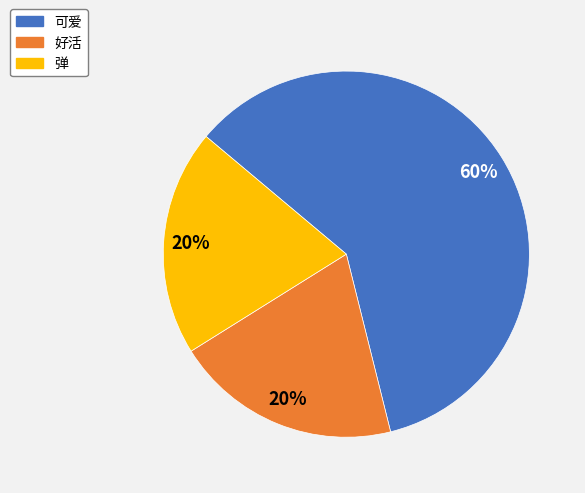

Is it true that 弹 is 10% of the pie?

False